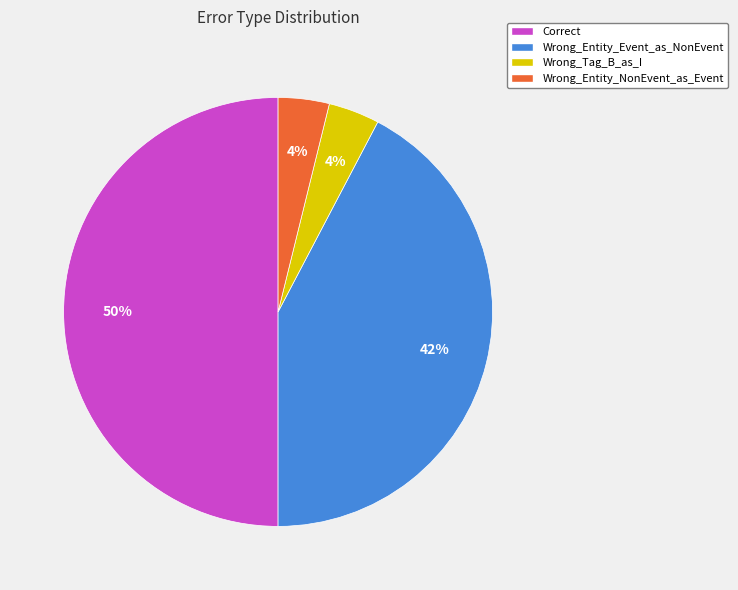

Between Correct and Wrong_Tag_B_as_I, which is larger?

Correct